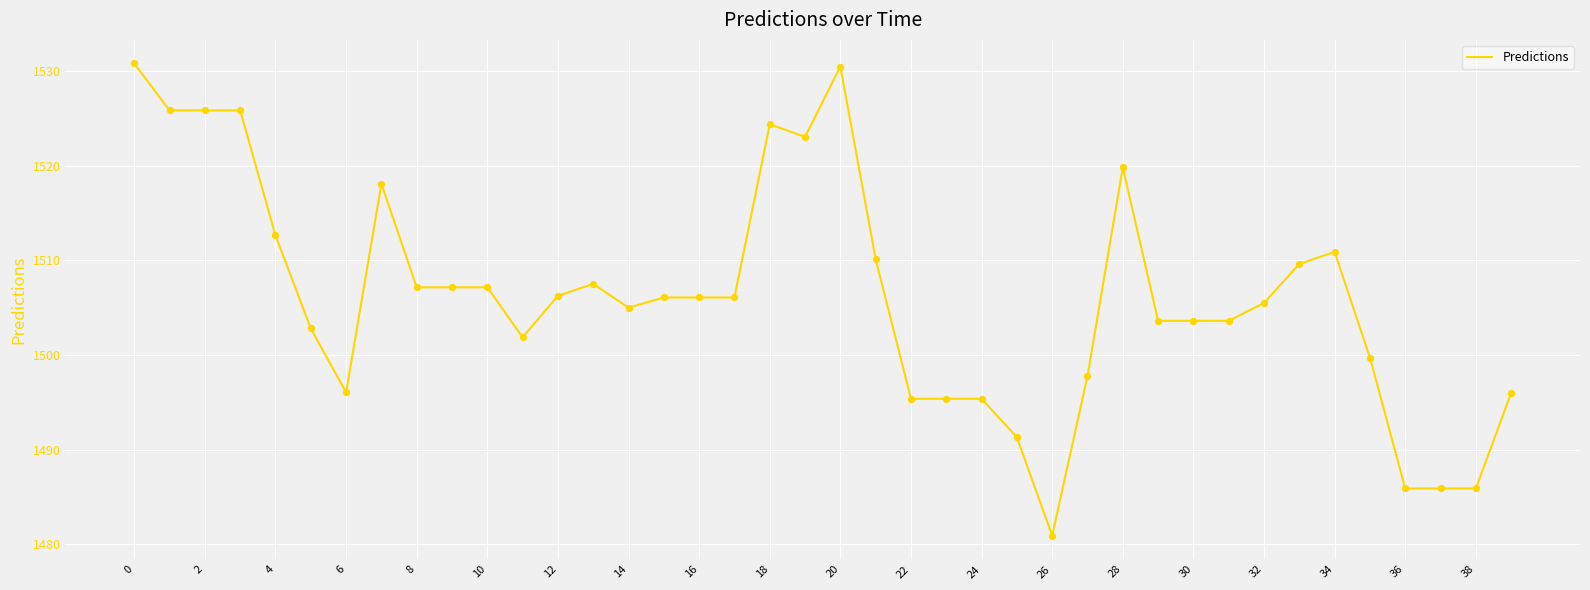

What is the smallest value displayed?

1480.9